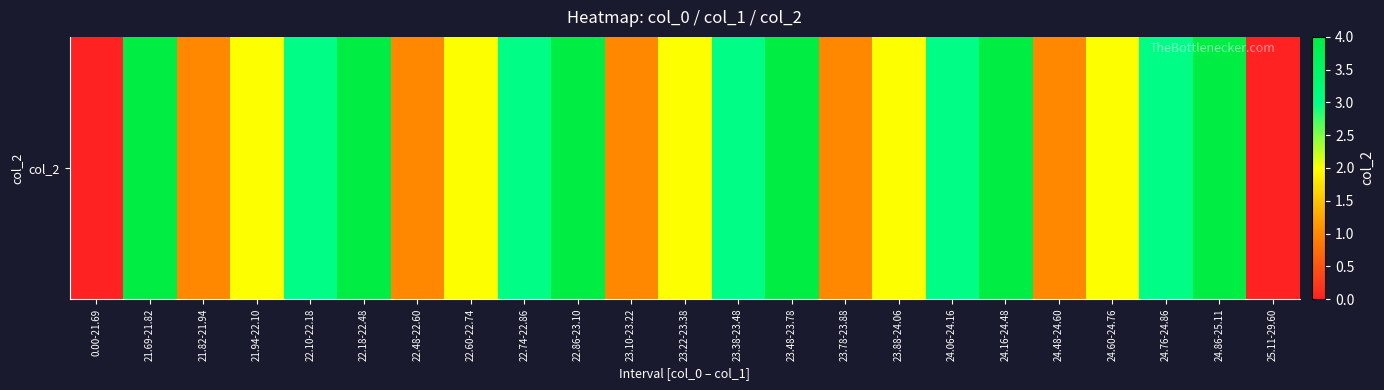

At which label does the data first exceed 2?

21.69-21.82